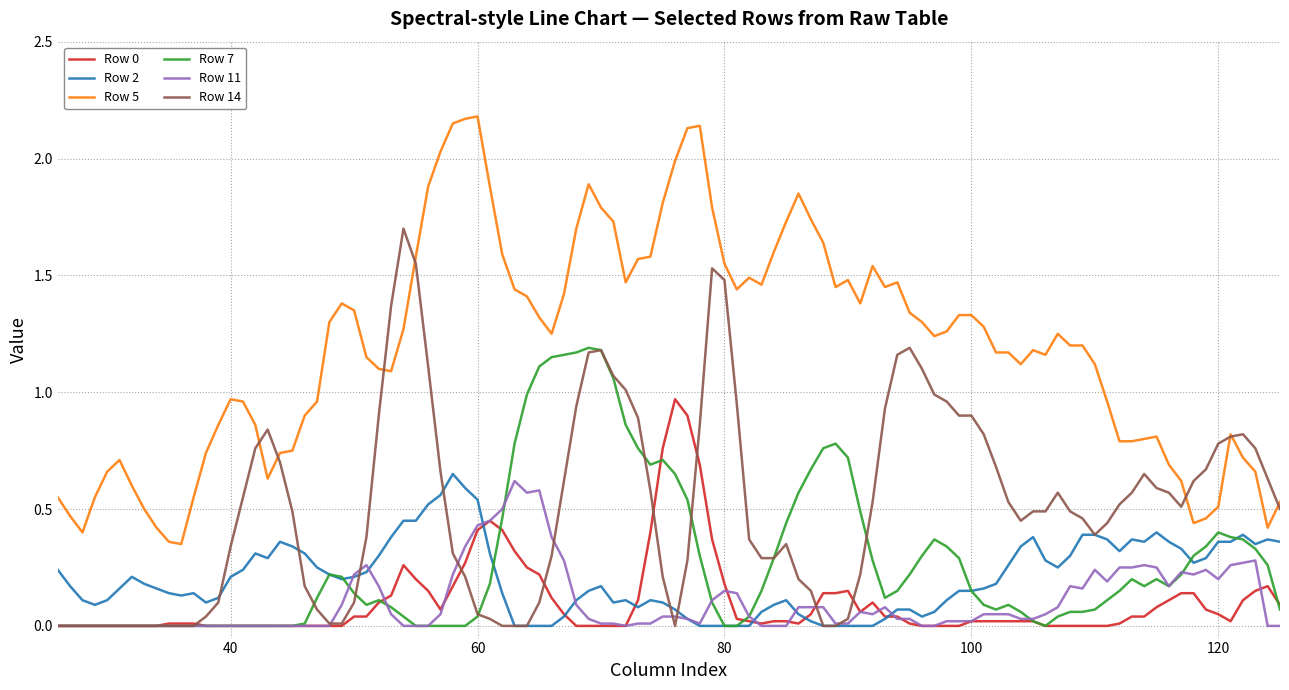

True or false: Row 0 and Row 5 cross at least once.

False